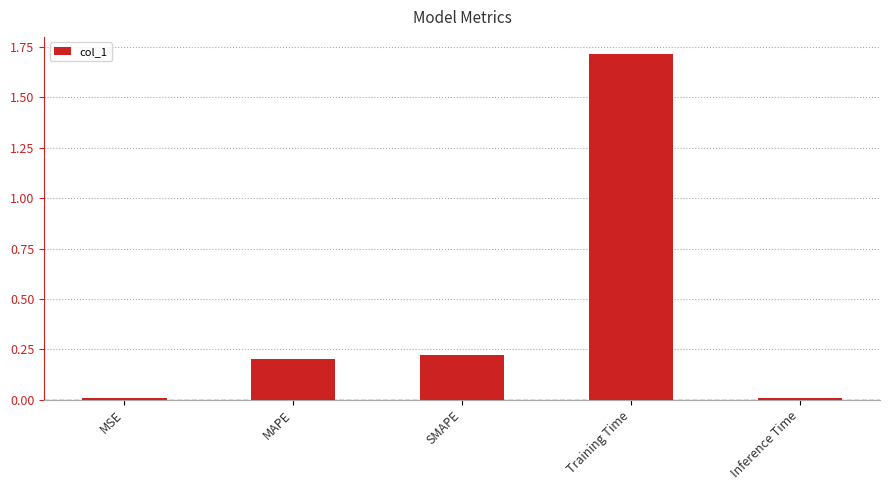

What is the change in value from SMAPE to Training Time?

+1.5